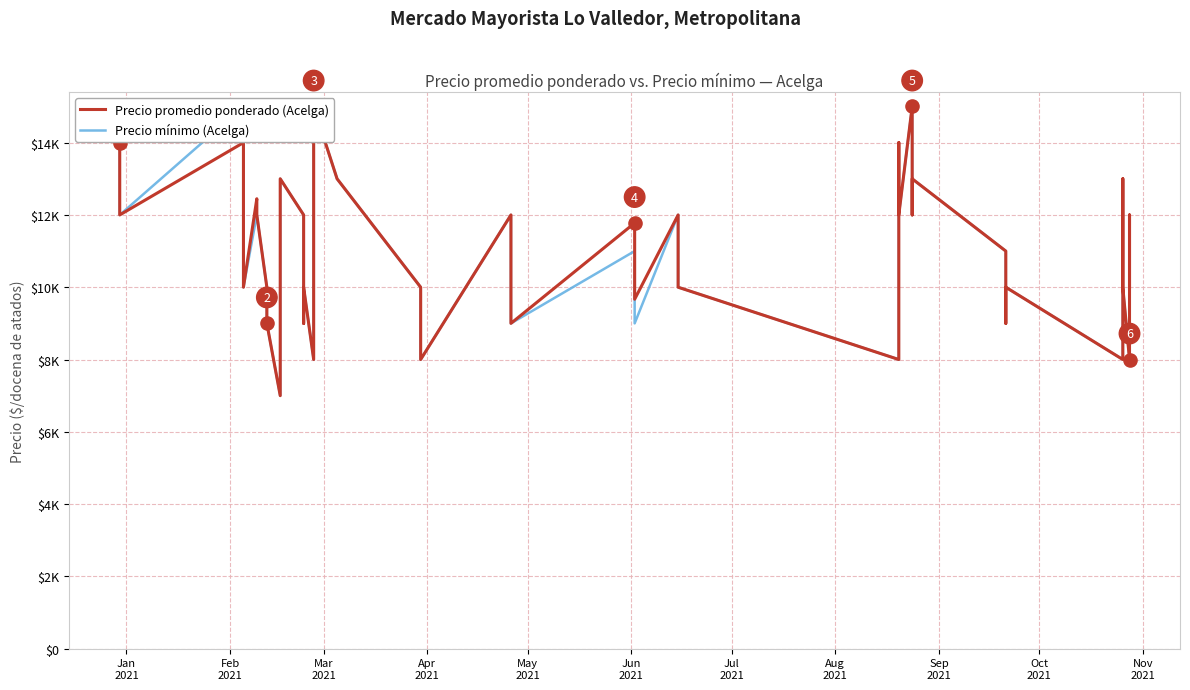

Which series has the largest Y range (max minus min)?

Precio promedio ponderado (Acelga)